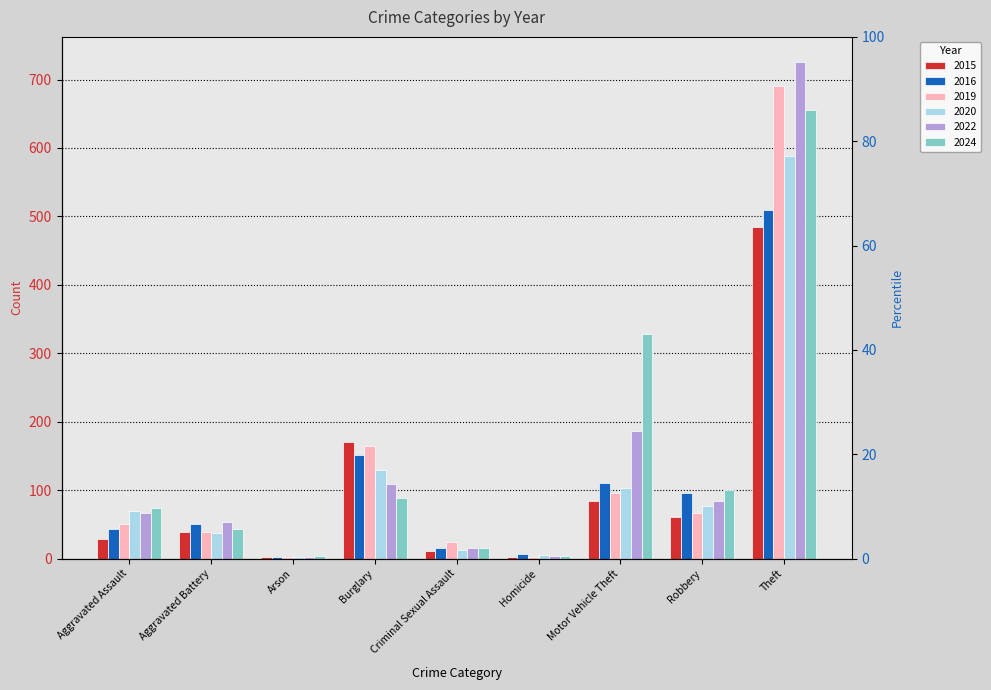

At how many categories does at least one series exceed 234?

2